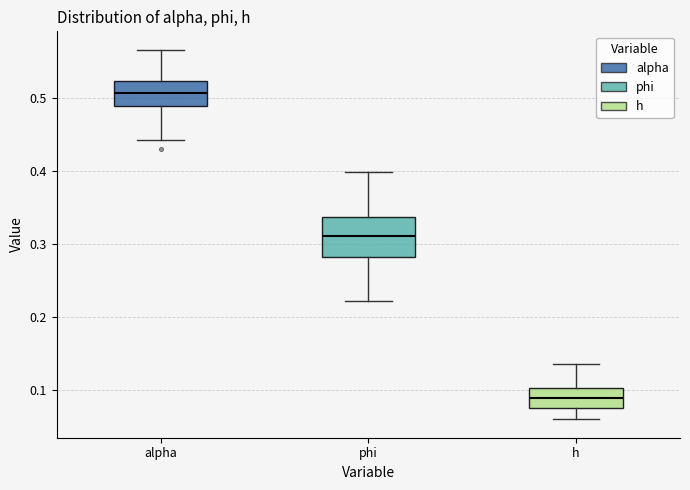

Reading left to right, read every box against the y-axis: the position of its median line, the range the box covers, and the ends of its whiskers. The values are not printed on the chart, so give them approximately, as read against the axis.

alpha: median 0.51, box 0.49 to 0.52, whiskers 0.44 to 0.57
phi: median 0.31, box 0.28 to 0.34, whiskers 0.22 to 0.40
h: median 0.09, box 0.08 to 0.10, whiskers 0.06 to 0.14